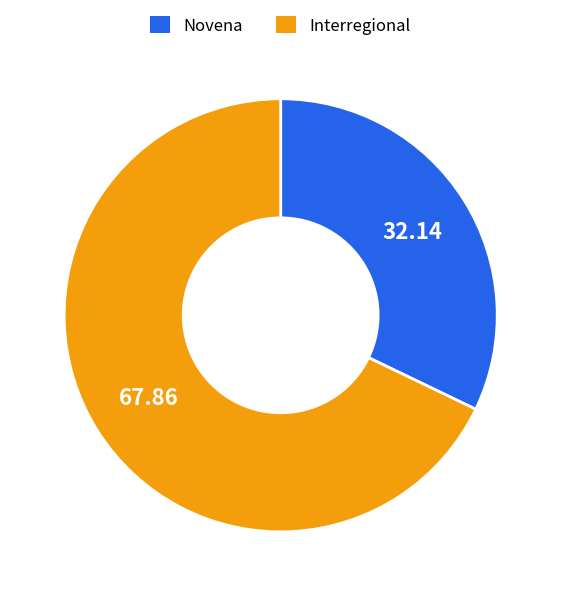

Is the sum of Interregional and Novena greater than half?

Yes